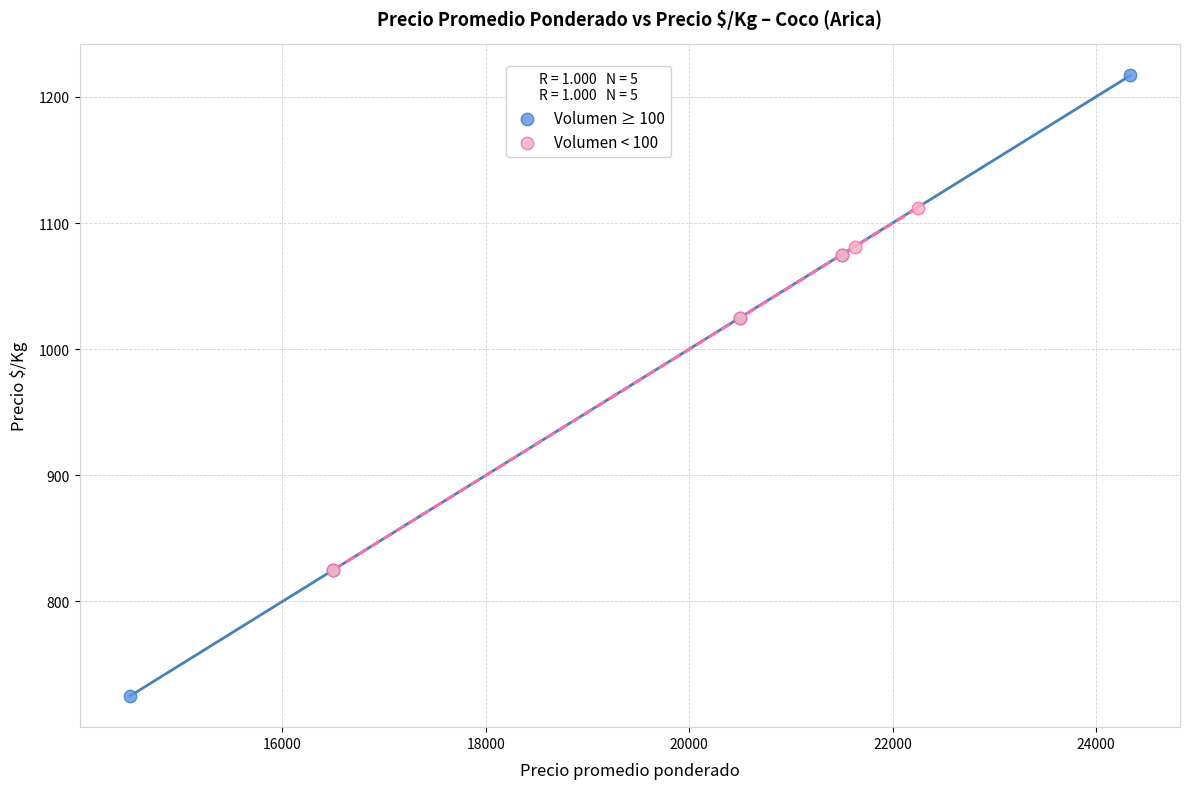

Which series reaches the minimum Y coordinate?

Volumen ≥ 100